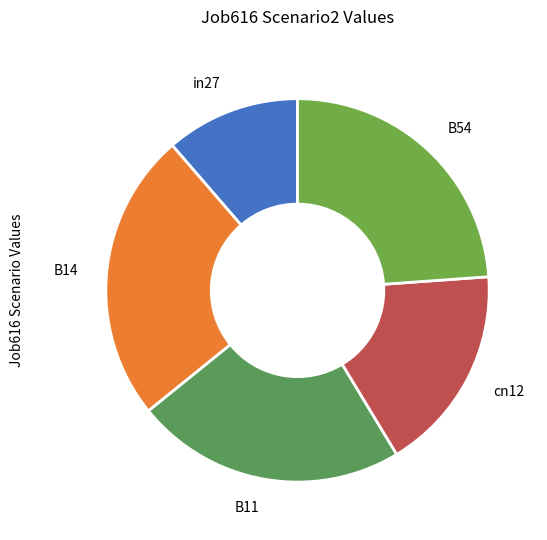

Is it true that B54 is 24% of the pie?

True